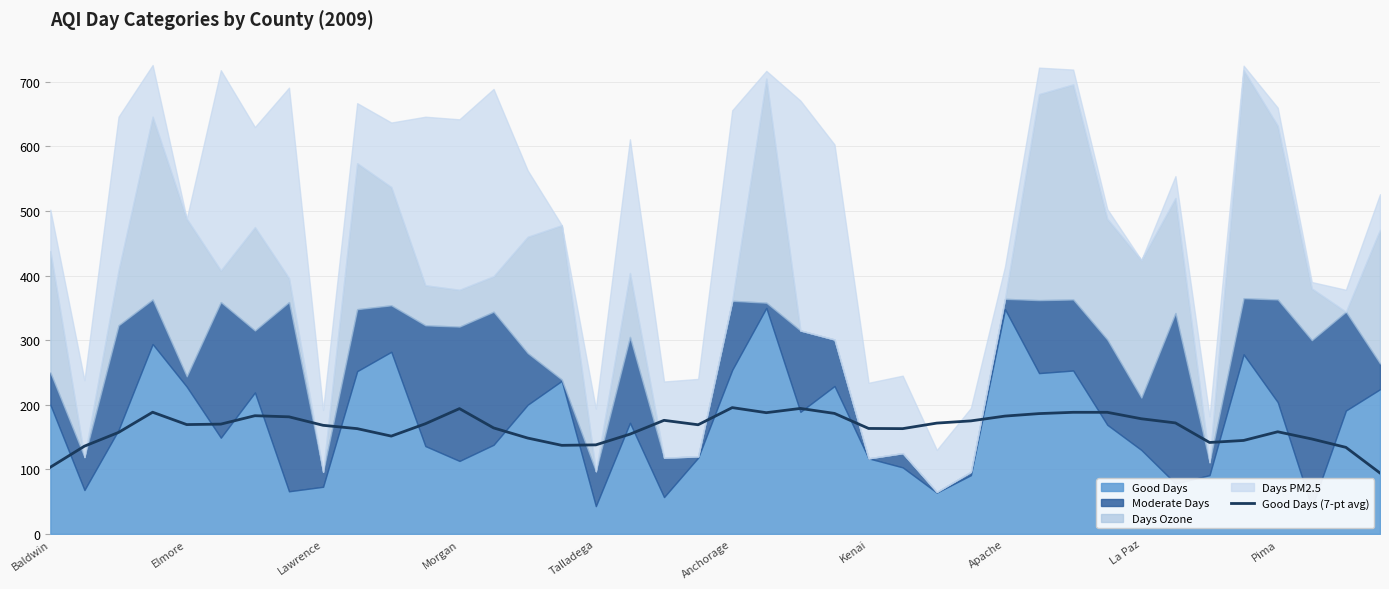

The Good Days (7-pt avg) series shows 182.4 at Apache. True or false?

True